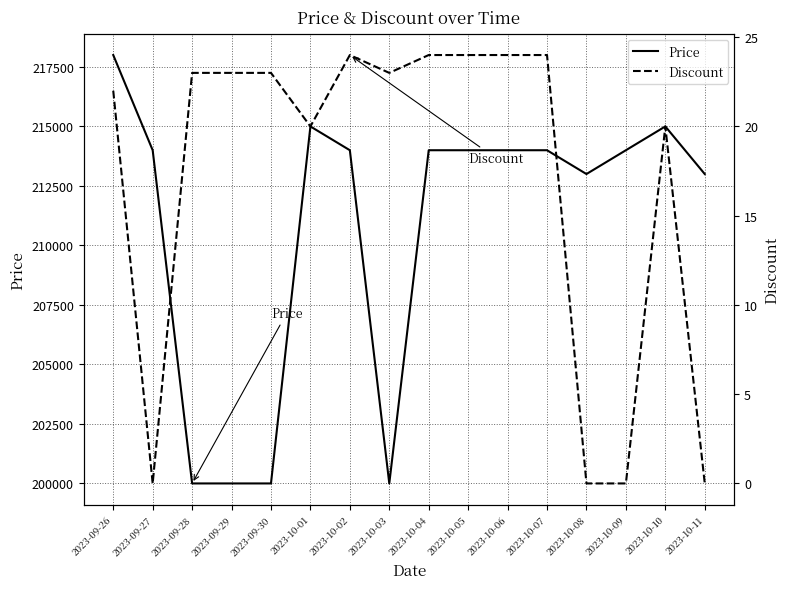

Which series changed the most between 2023-10-03 and 2023-10-05?

Price